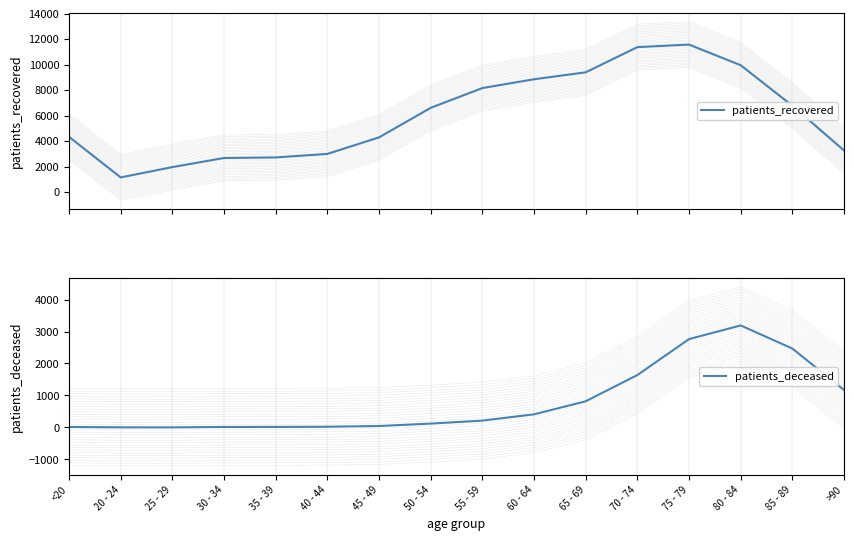

True or false: patients_deceased and patients_recovered cross at least once.

False